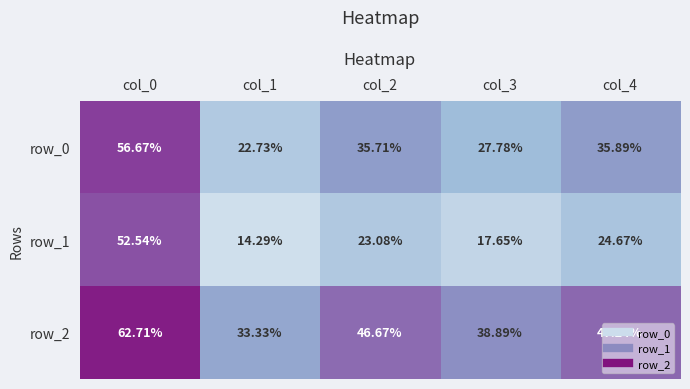

Is it true that row_1 equals 0.2 at col_1?

False